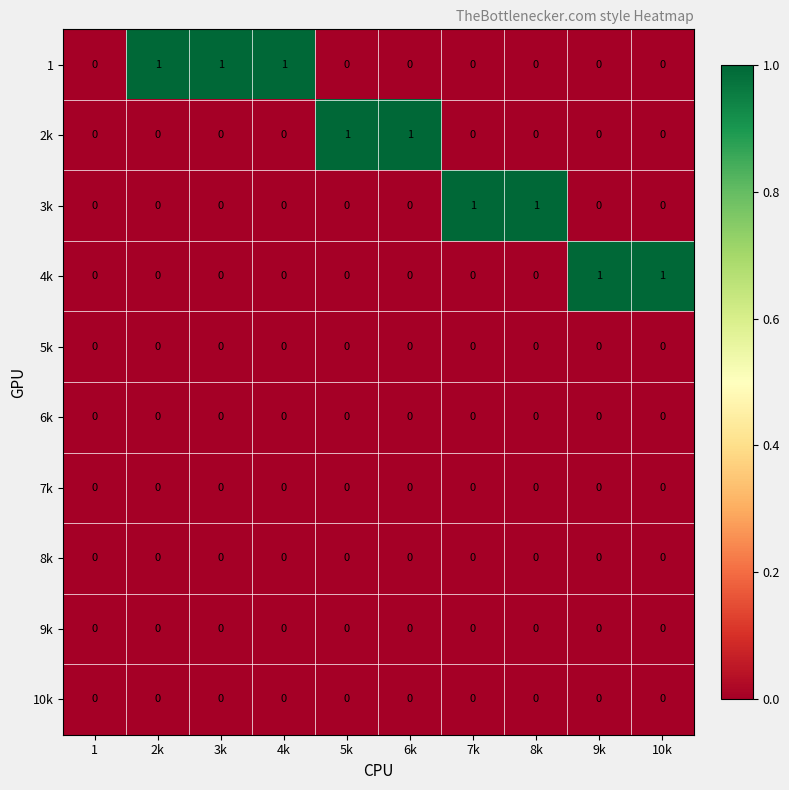

The 8k series shows 0 at 5k. True or false?

True